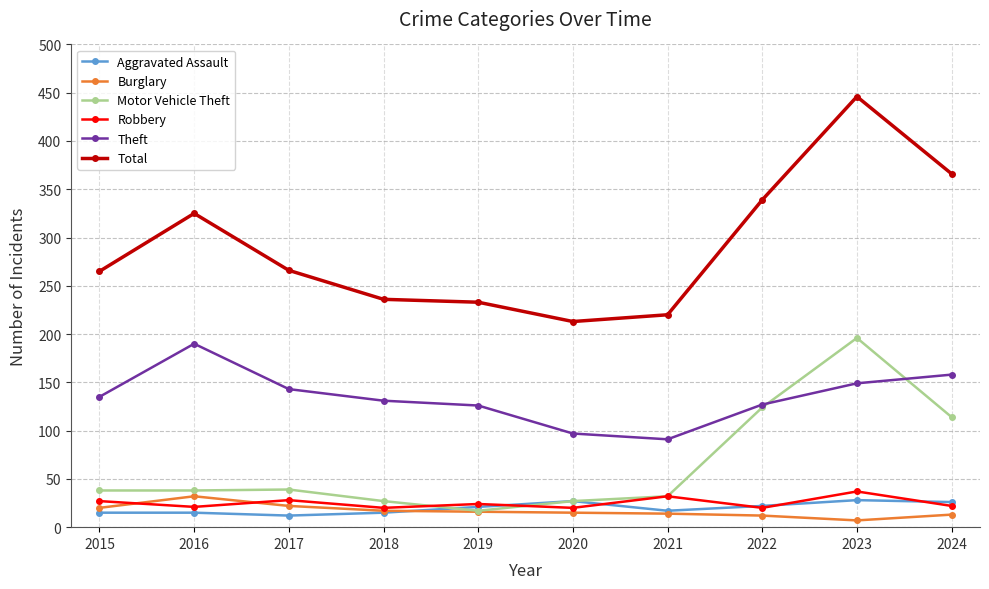

True or false: Motor Vehicle Theft has more than 0 interior local peaks.

True